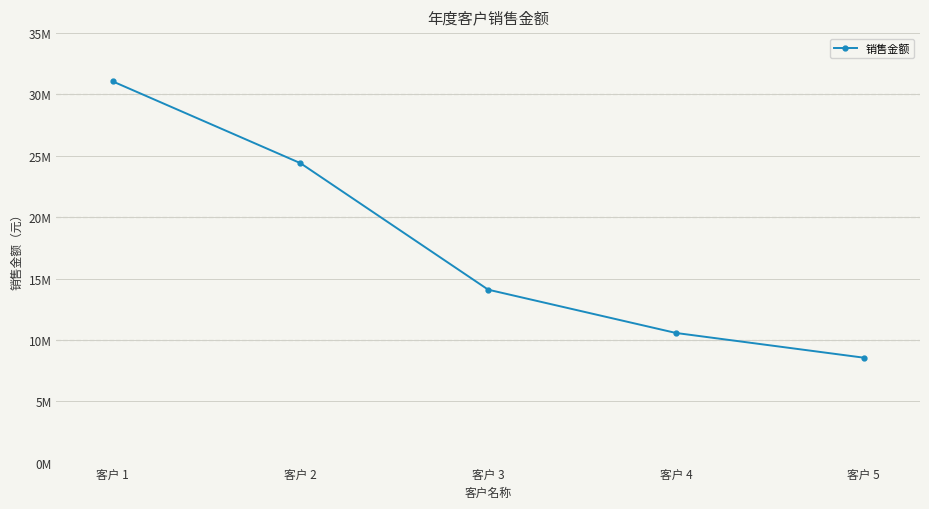

How many categories are shown in the chart?

5